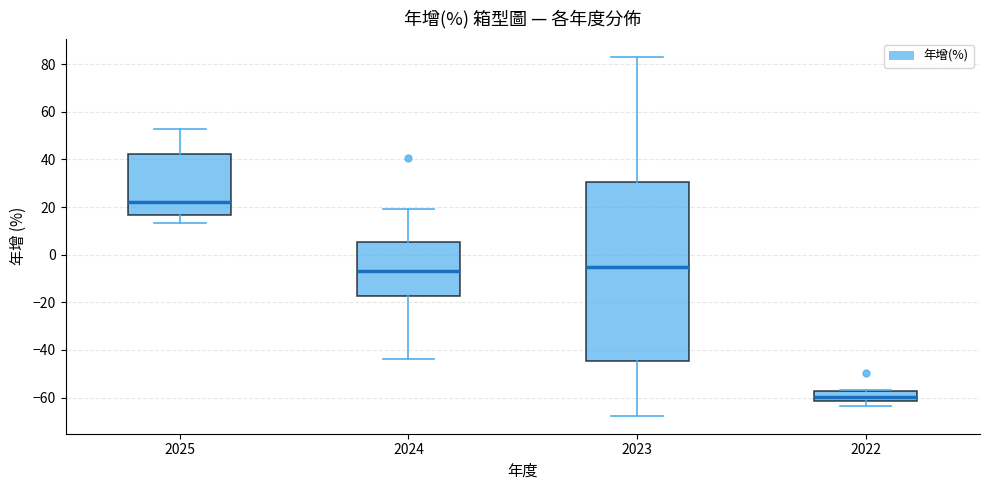

Reading left to right, transcribe this box plot: for each box, give where its median line is, the range the box spans, and where its two whiskers end, as read against the y-axis. The values are not printed on the chart, so give them approximately, as read against the axis.

2025: median 22, box 16 to 42, whiskers 14 to 52
2024: median -6, box -18 to 6, whiskers -44 to 20
2023: median -6, box -44 to 30, whiskers -68 to 84
2022: median -60, box -62 to -58, whiskers -64 to -56